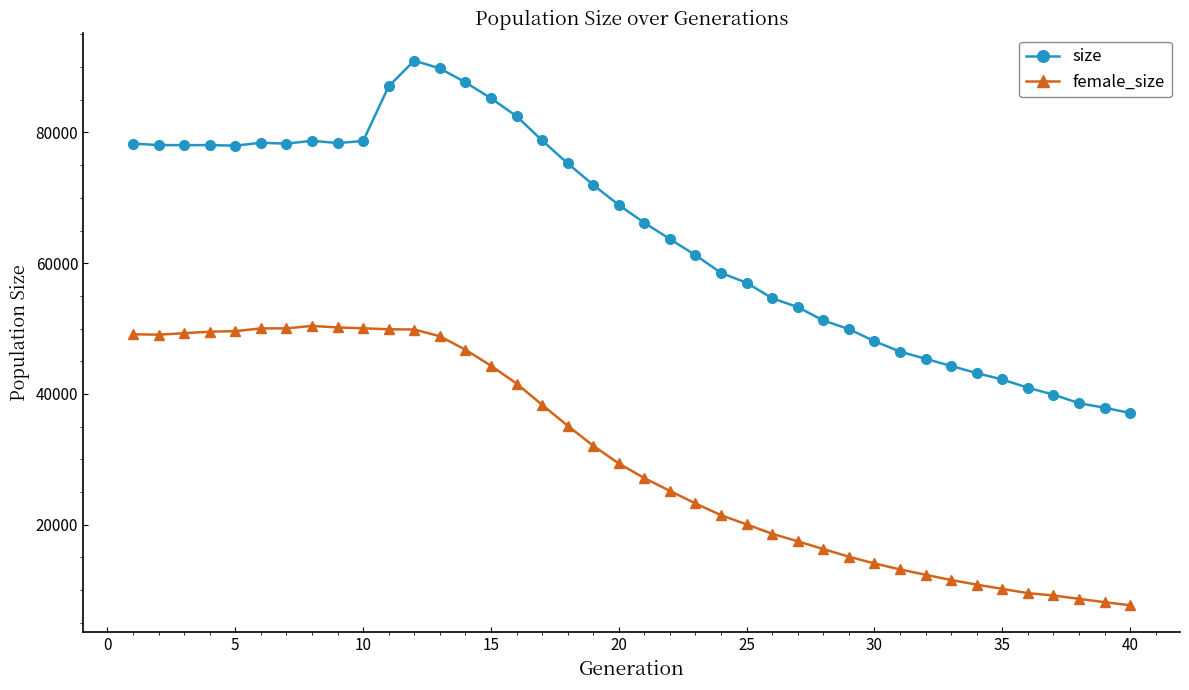

How many values in the size series are below 68902?

20